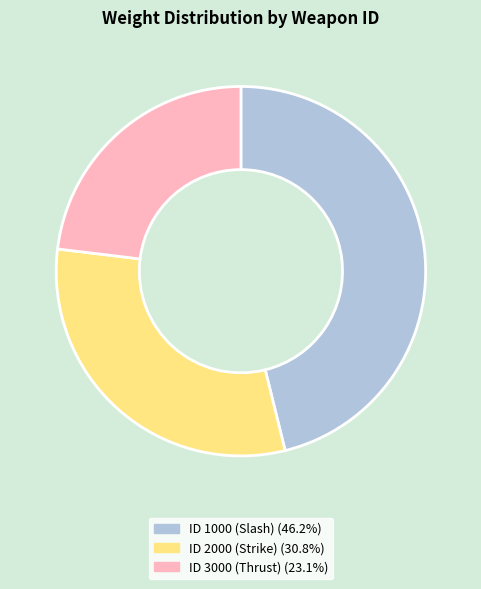

Is the sum of ID 2000 (Strike) and ID 1000 (Slash) greater than half?

Yes